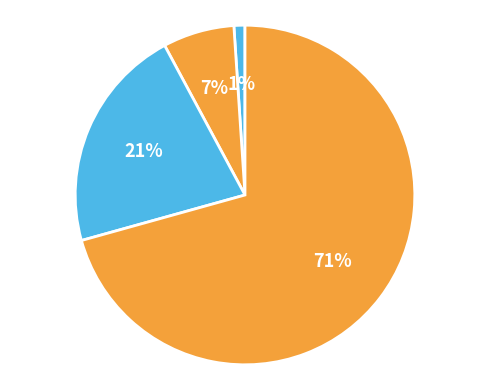

To the nearest percent, what is the average slice percentage?

25%